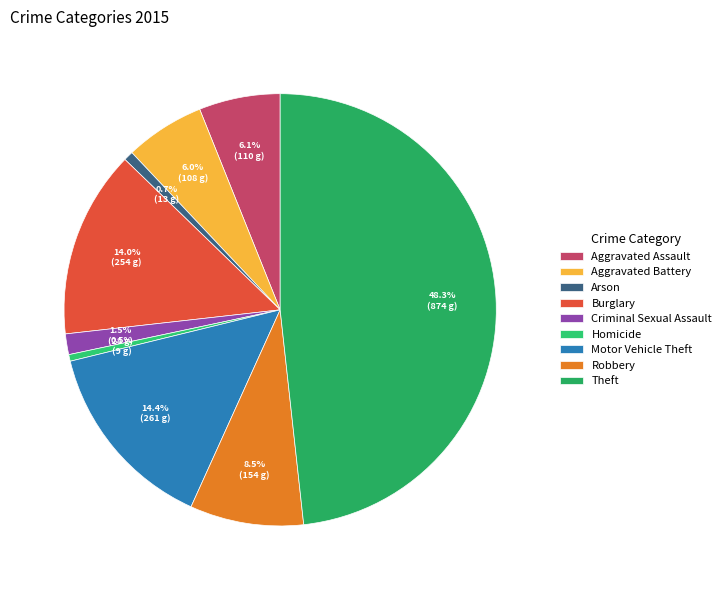

The Motor Vehicle Theft slice represents 14% of the pie. True or false?

True